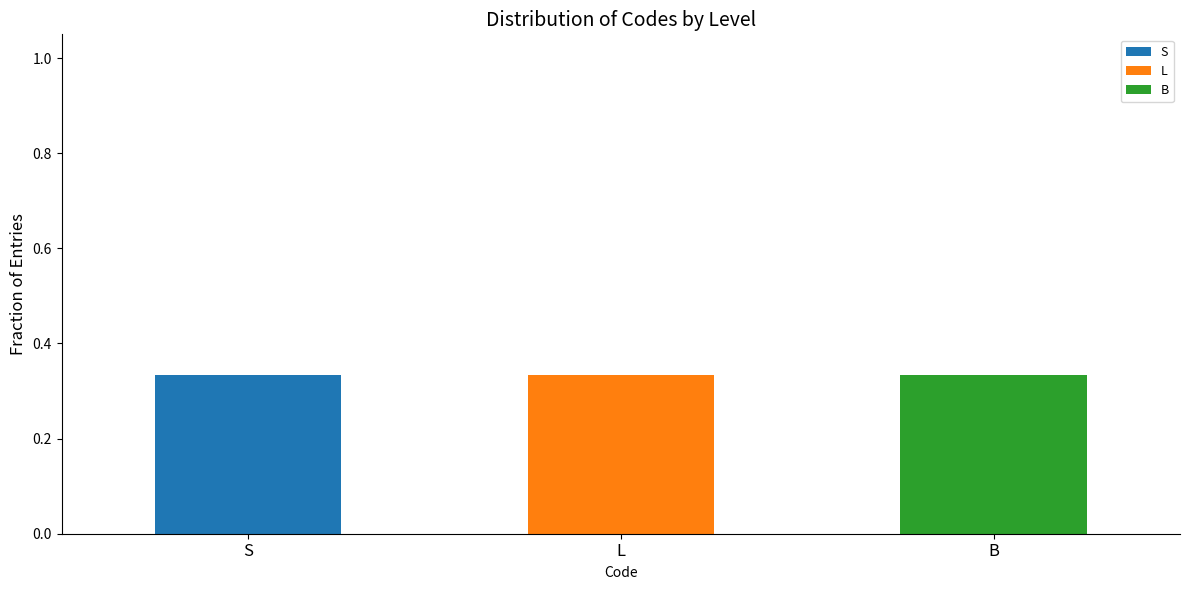

Which category has the highest value in the S series?

S